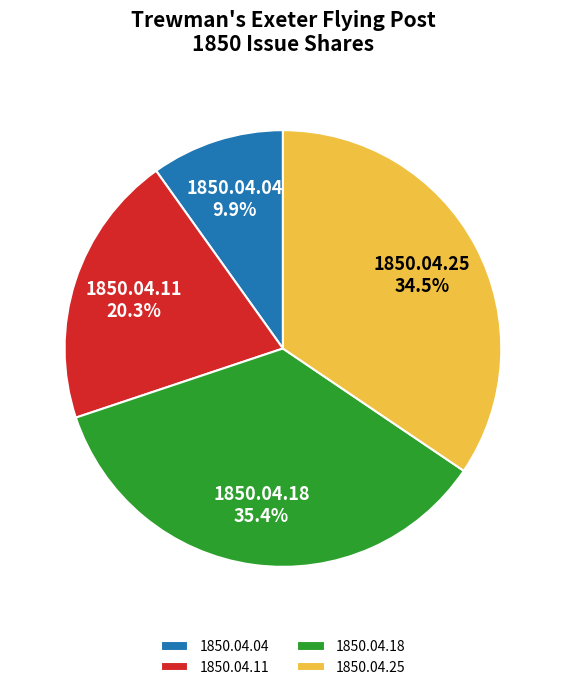

Is 1850.04.11 the majority of the pie?

No